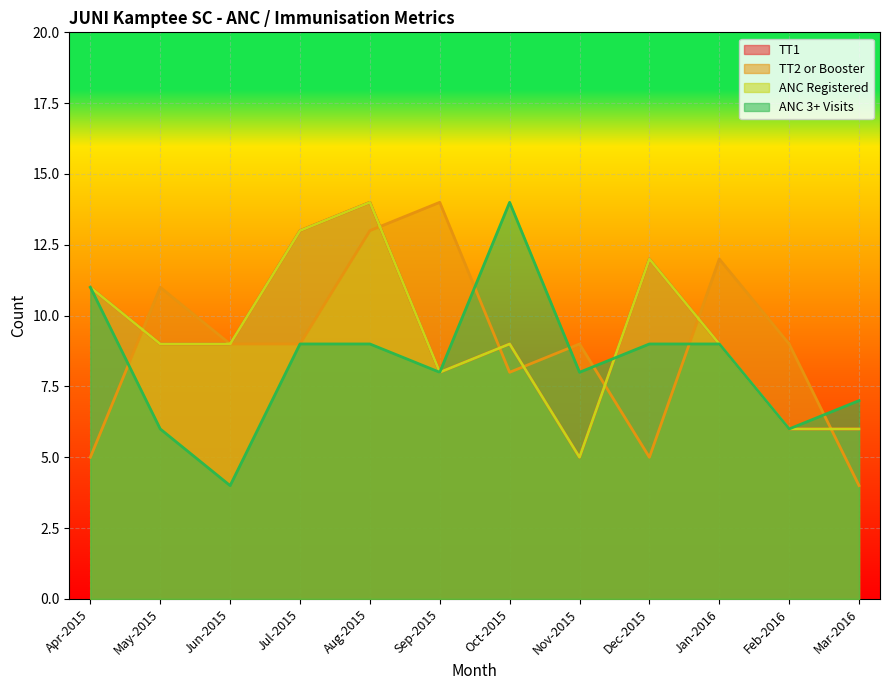

Where does the Total ANC registered series first go above 9?

Apr-2015